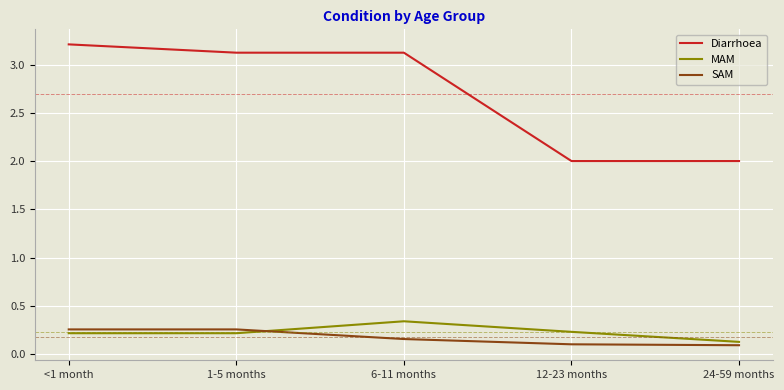

What is the approximate value of Diarrhoea at 1-5 months?

3.1